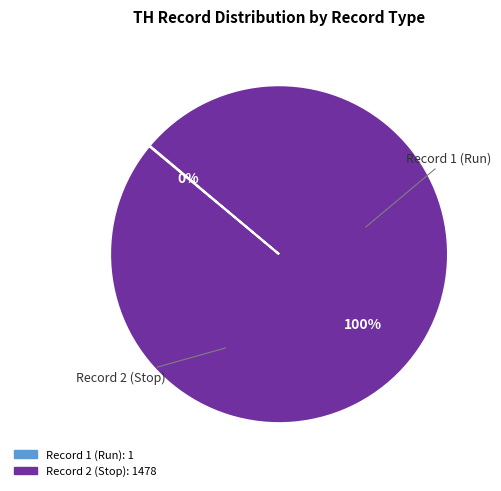

To the nearest percent, what is the average slice percentage?

50%